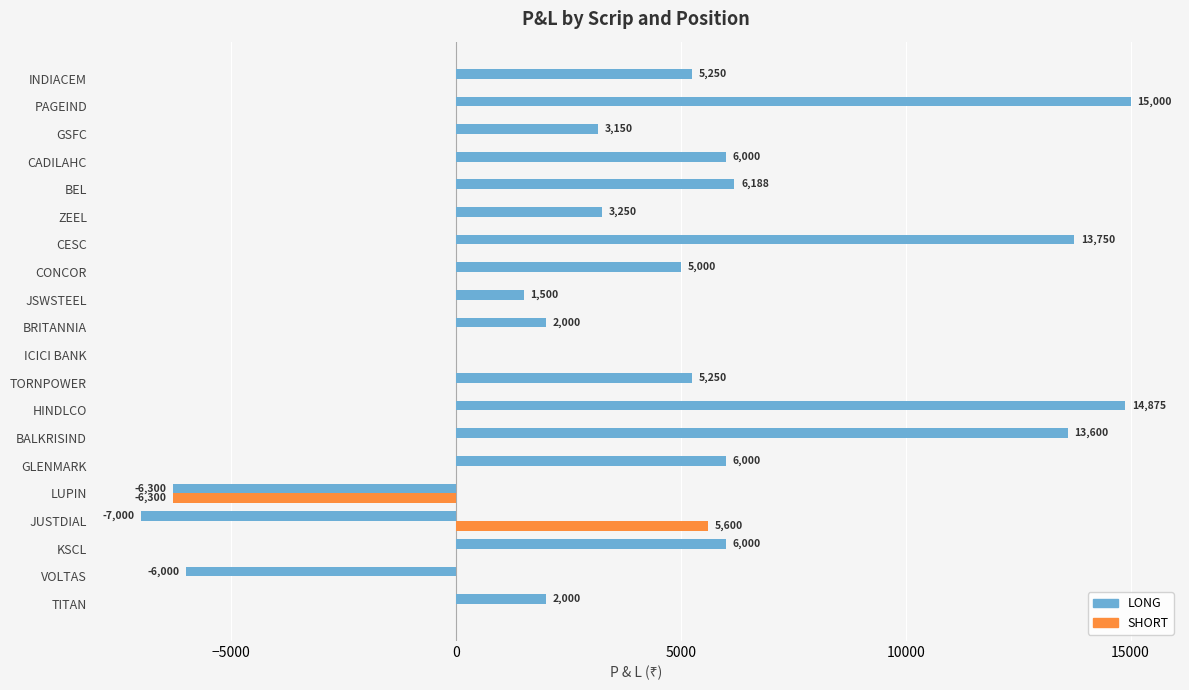

Which series has the largest total across all categories?

LONG